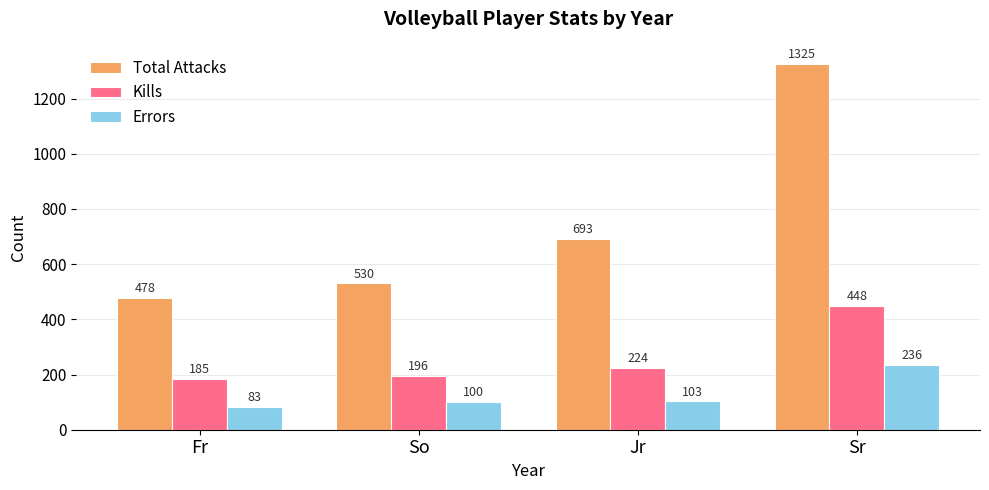

What is the label of the 3rd bar from the left?

Jr